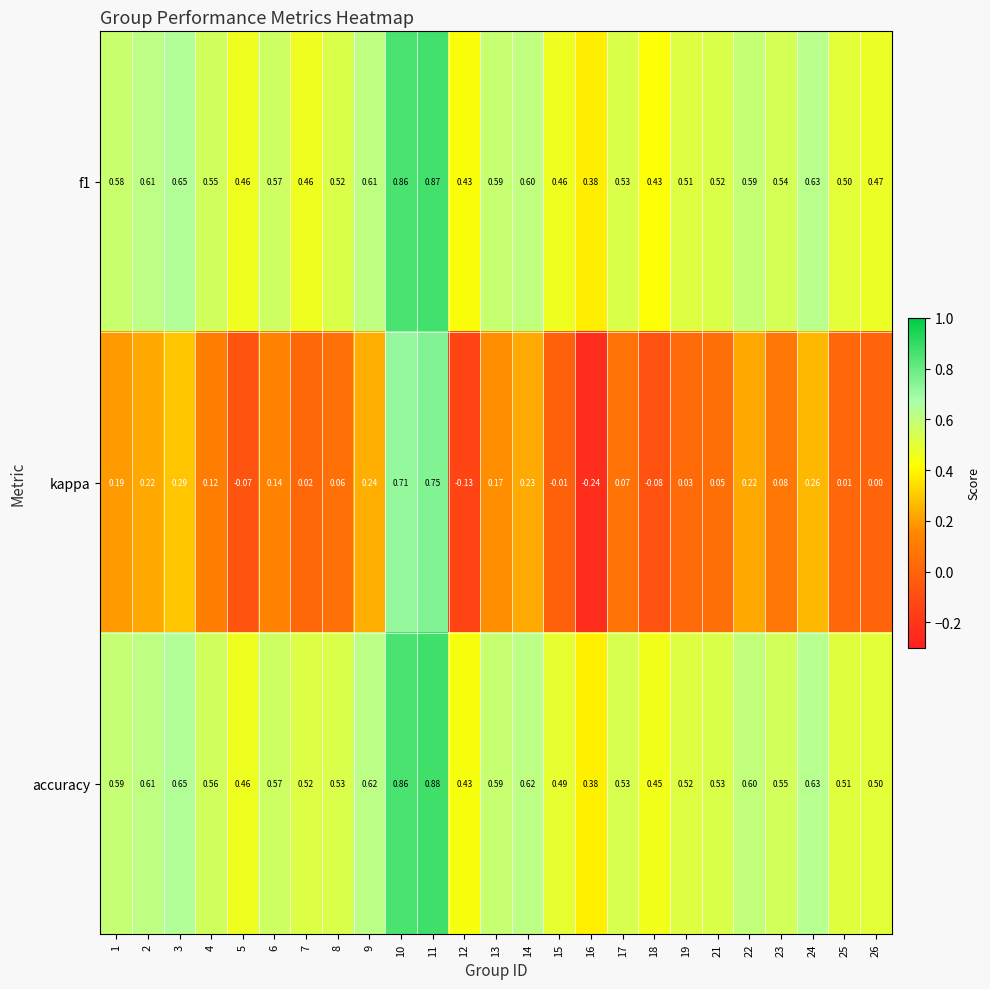

Is the value of f1 at 23 greater than the value of accuracy at 16?

Yes